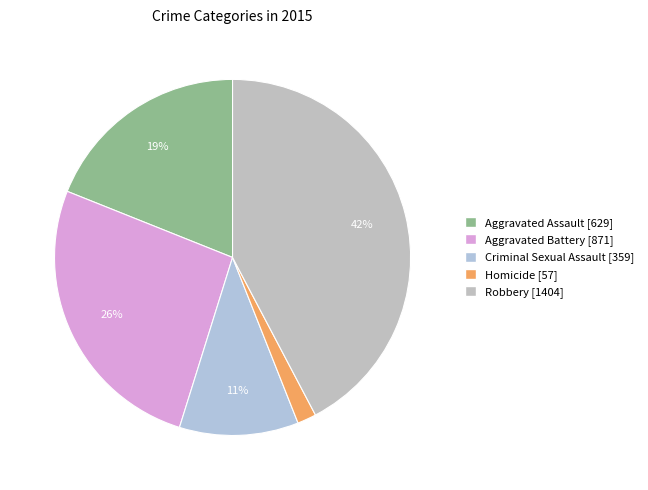

To the nearest percent, what is the average slice percentage?

20%